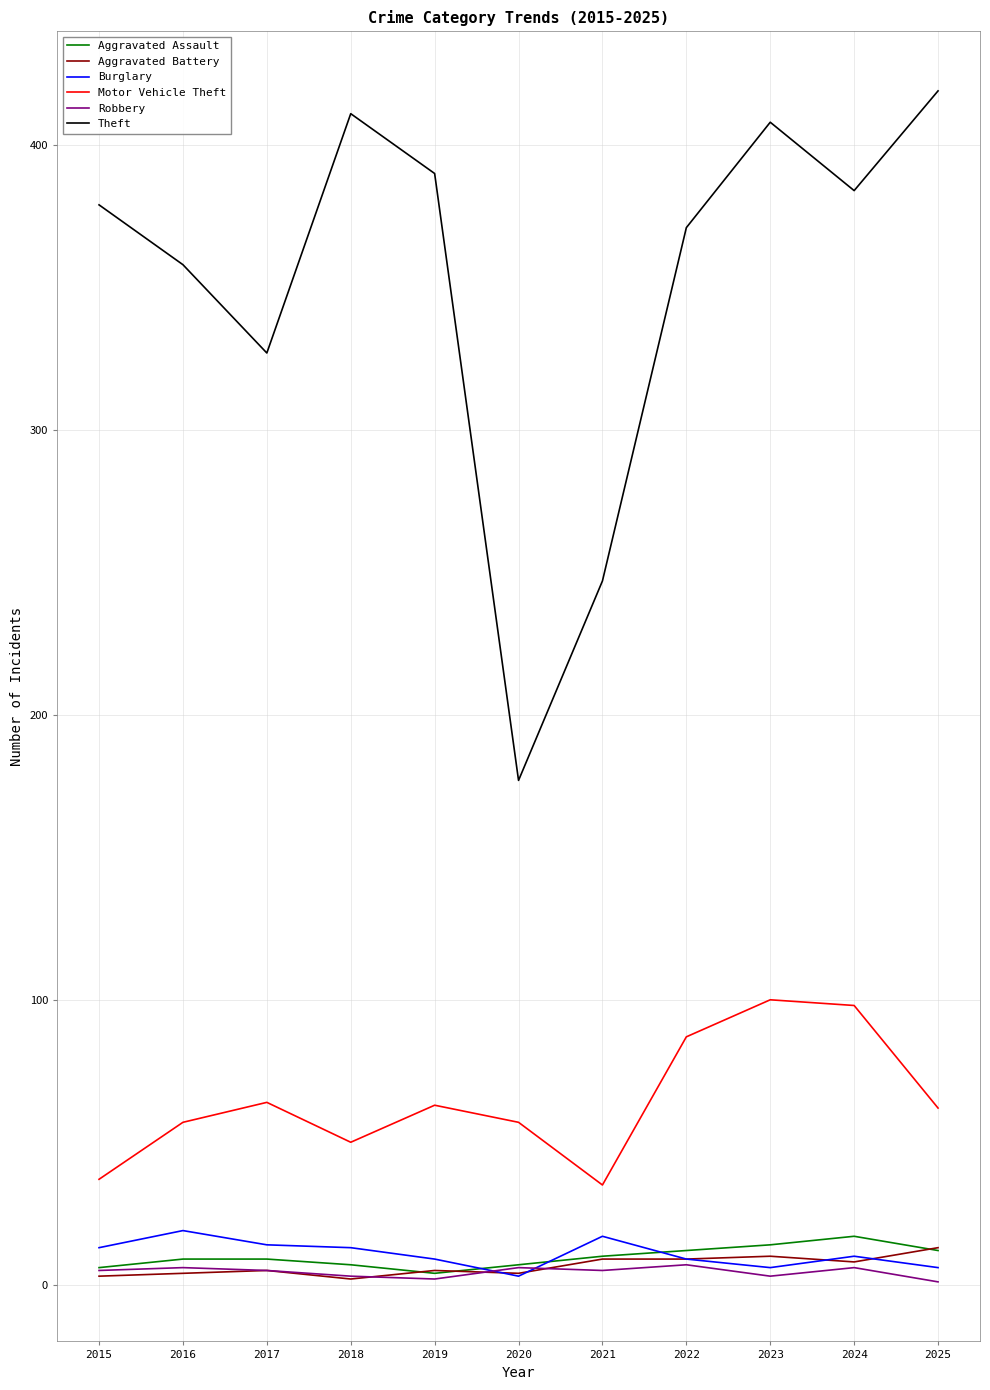

Between 2017 and 2019, which series saw the biggest shift?

Theft